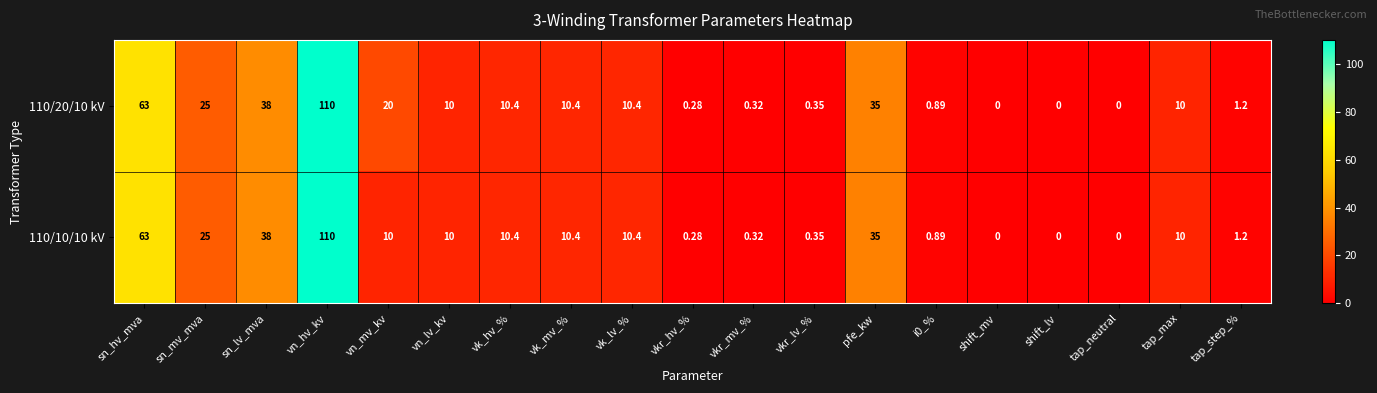

Which label corresponds to the largest value in the chart?

vn_hv_kv